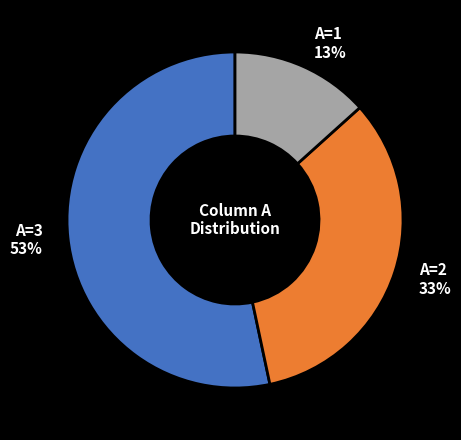

To the nearest percent, what is the difference between the largest and smallest slice percentages?

40%